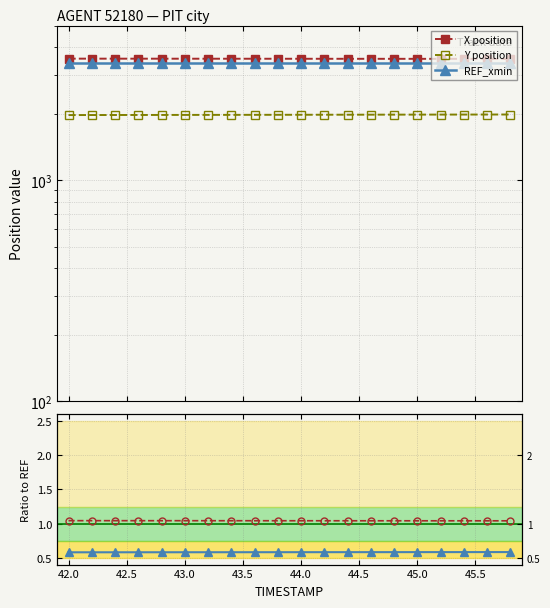

True or false: REF_xmin and X position intersect in this chart.

False